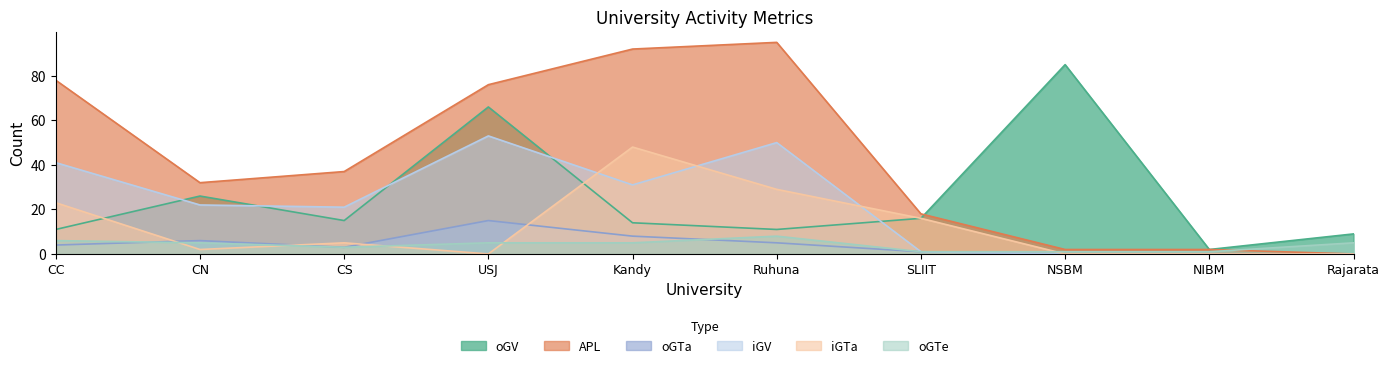

What is the value of the oGTe point at the 4th from the left?

5